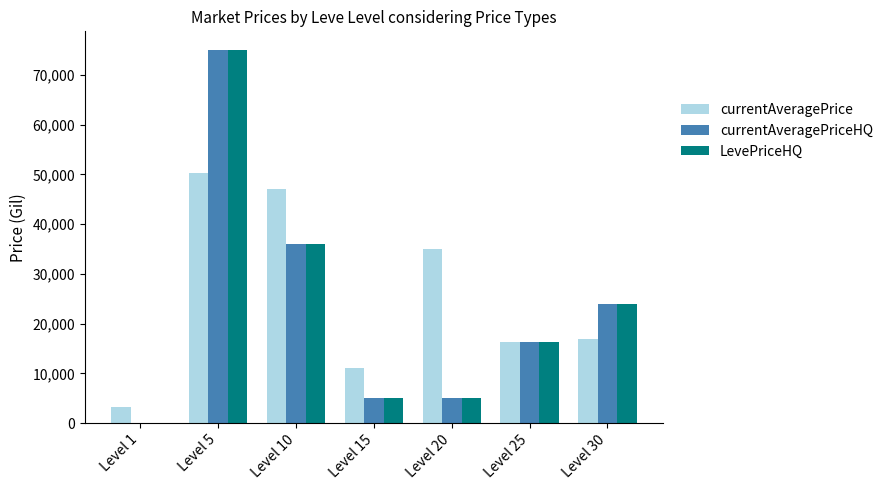

What is the sum of all LevePriceHQ values?

161297